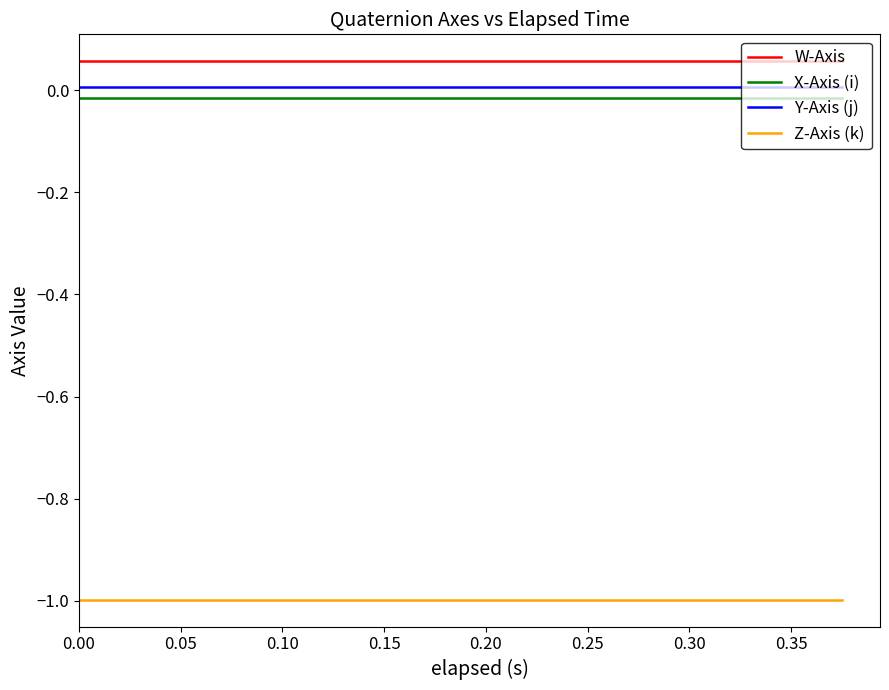

Which series has the largest total across all categories?

W-Axis